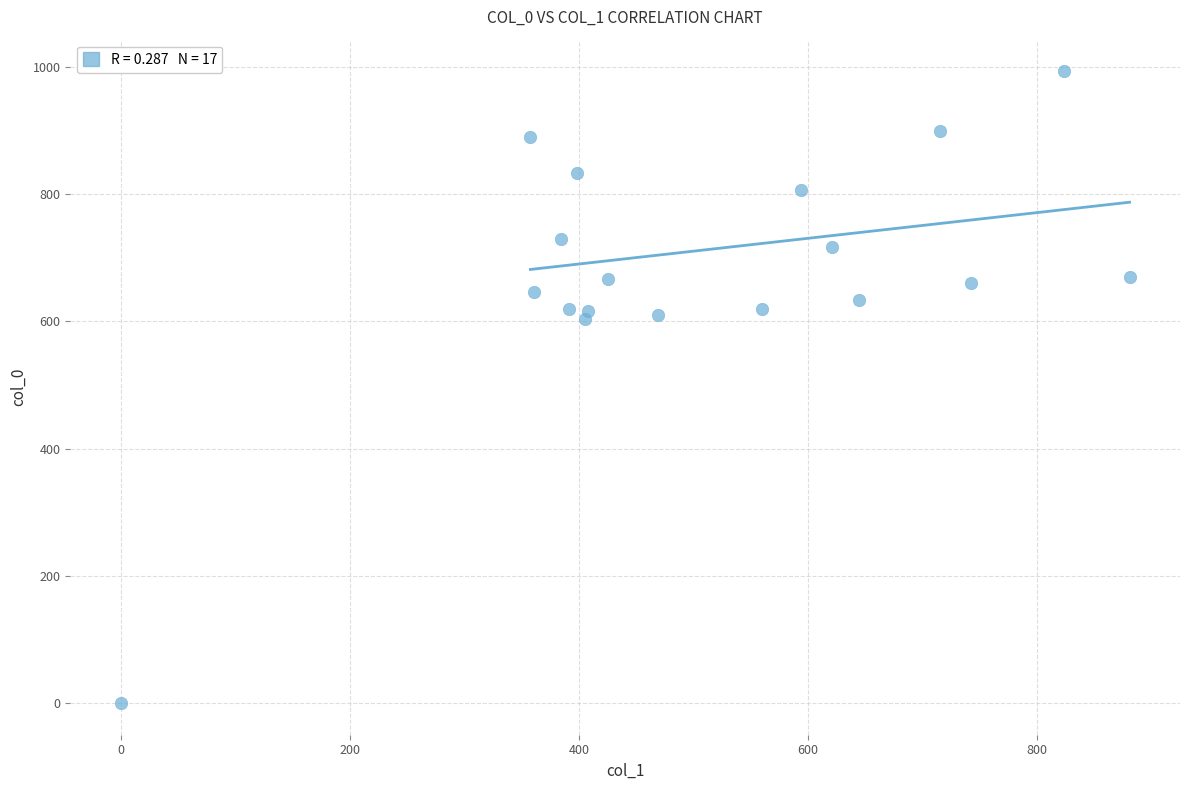

What is the range of Y values (max minus min)?

993.3